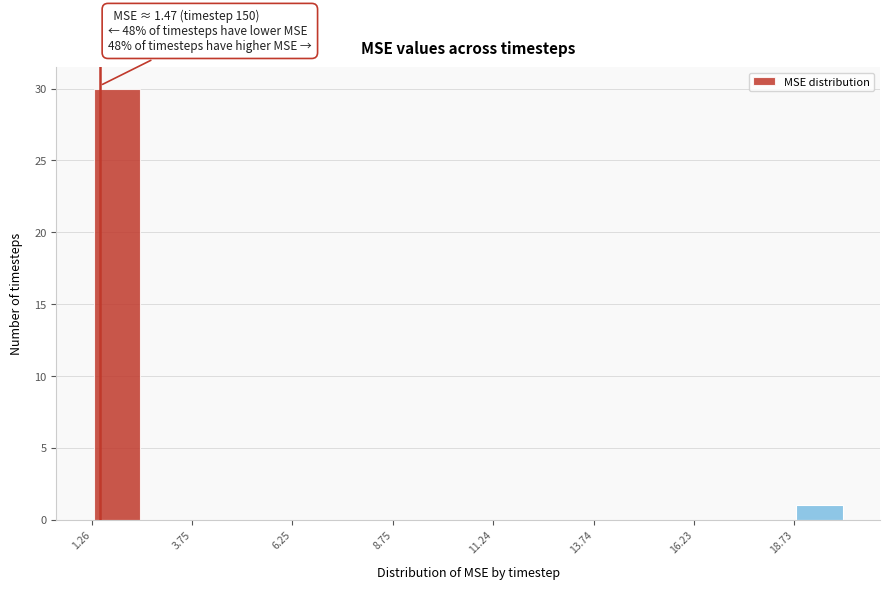

Read against the x-axis, roughly where is the centre of the tallest bar?

2.0